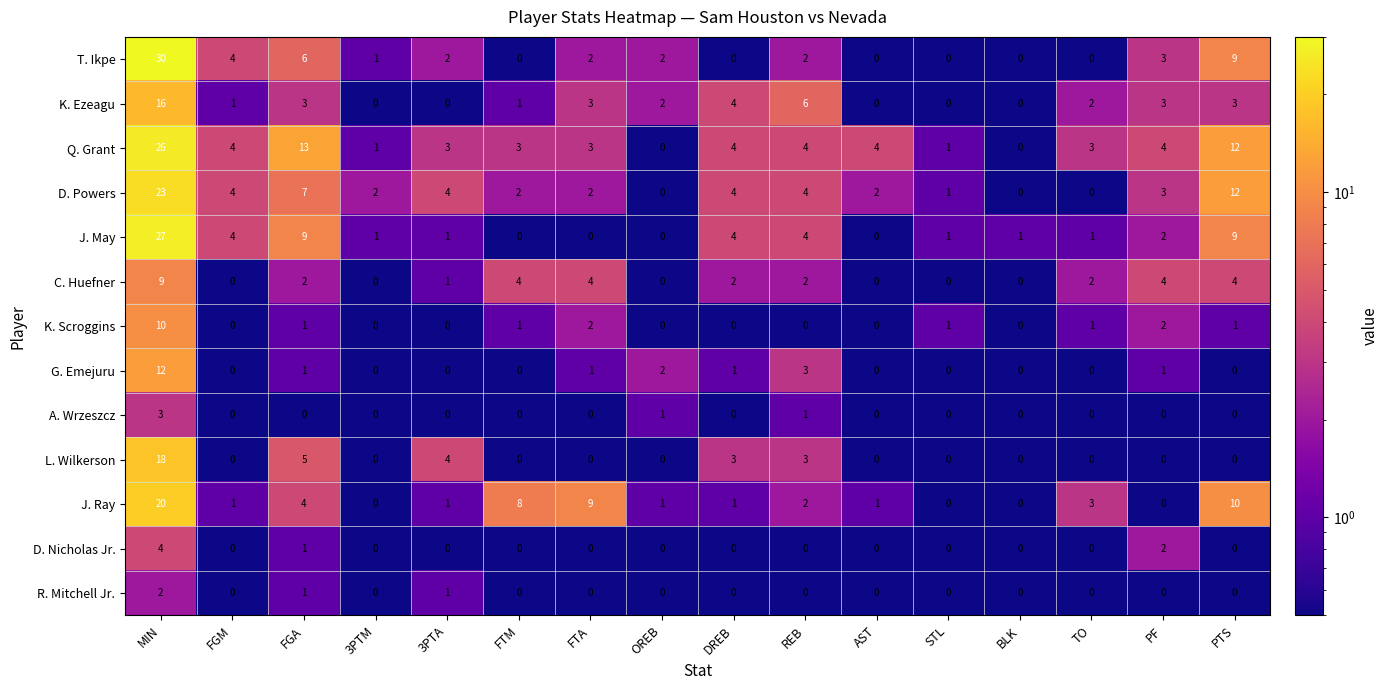

Which category has the highest value across all series?

MIN